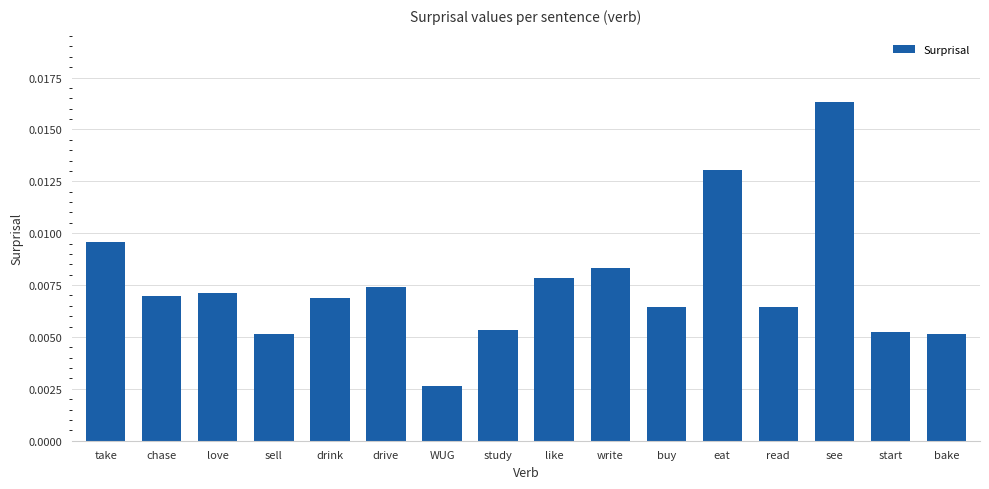

What is the label of the 11th bar from the left?

buy